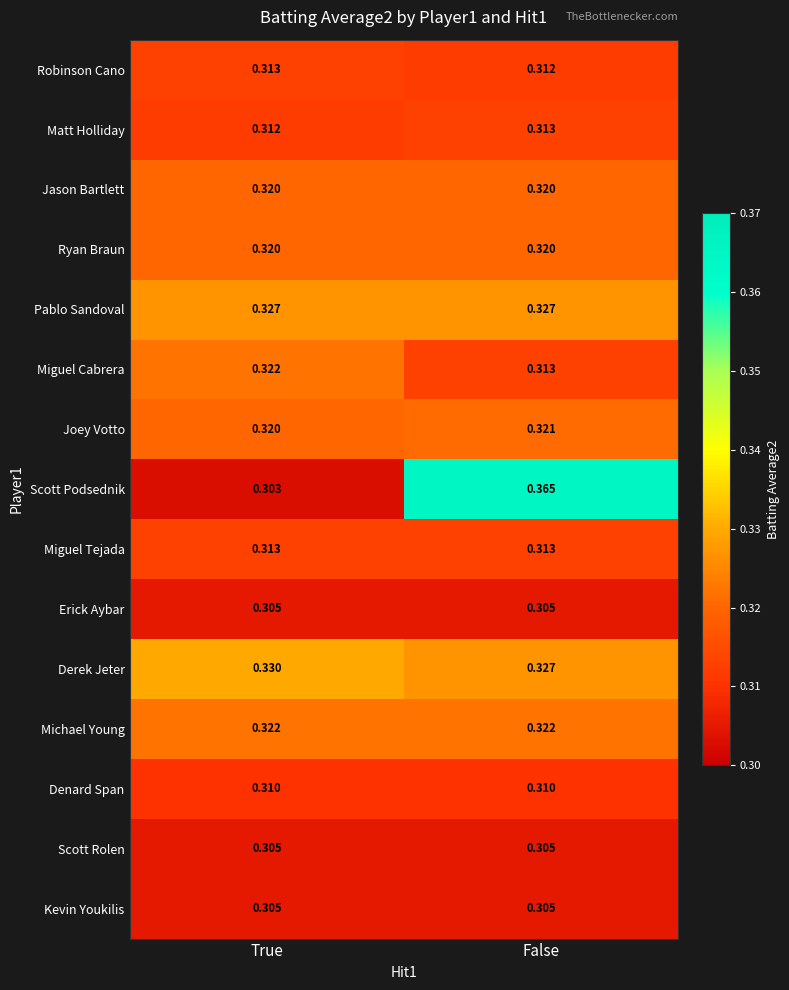

At which category does the chart reach its minimum across all series?

True